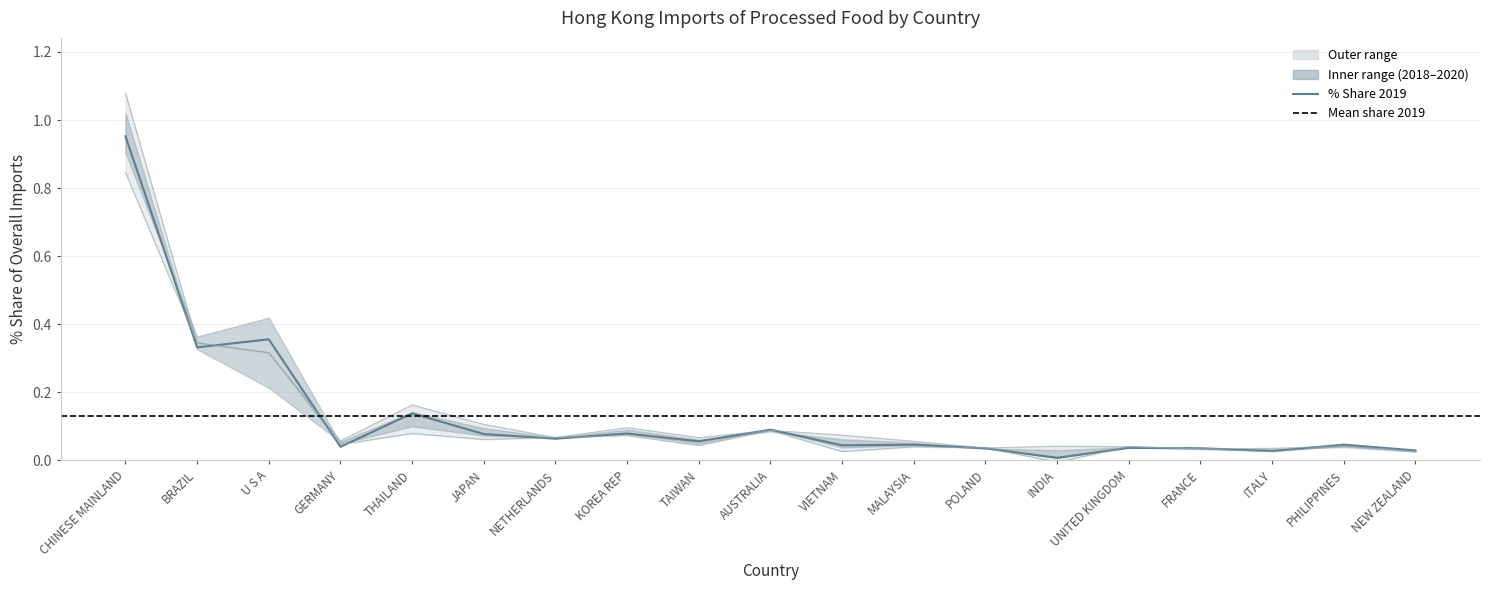

What position from the left is FRANCE?

16